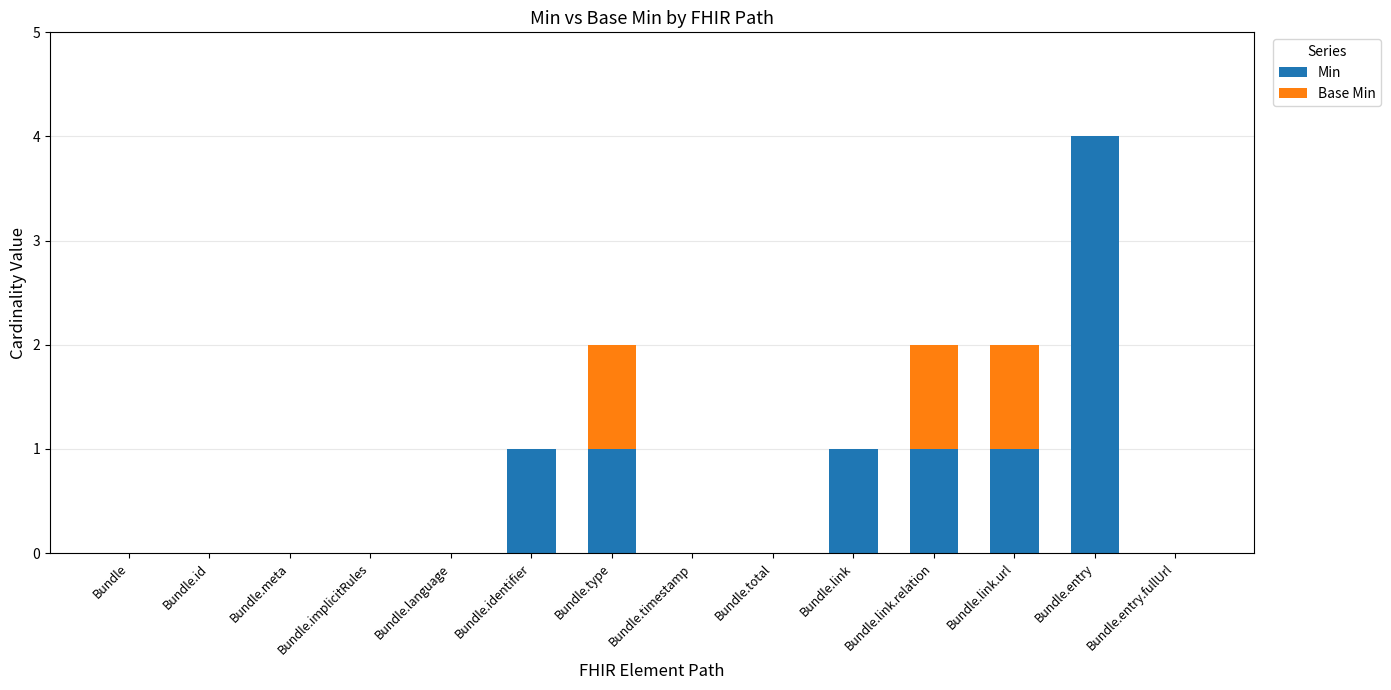

Is it true that Min equals 1 at Bundle.identifier?

True